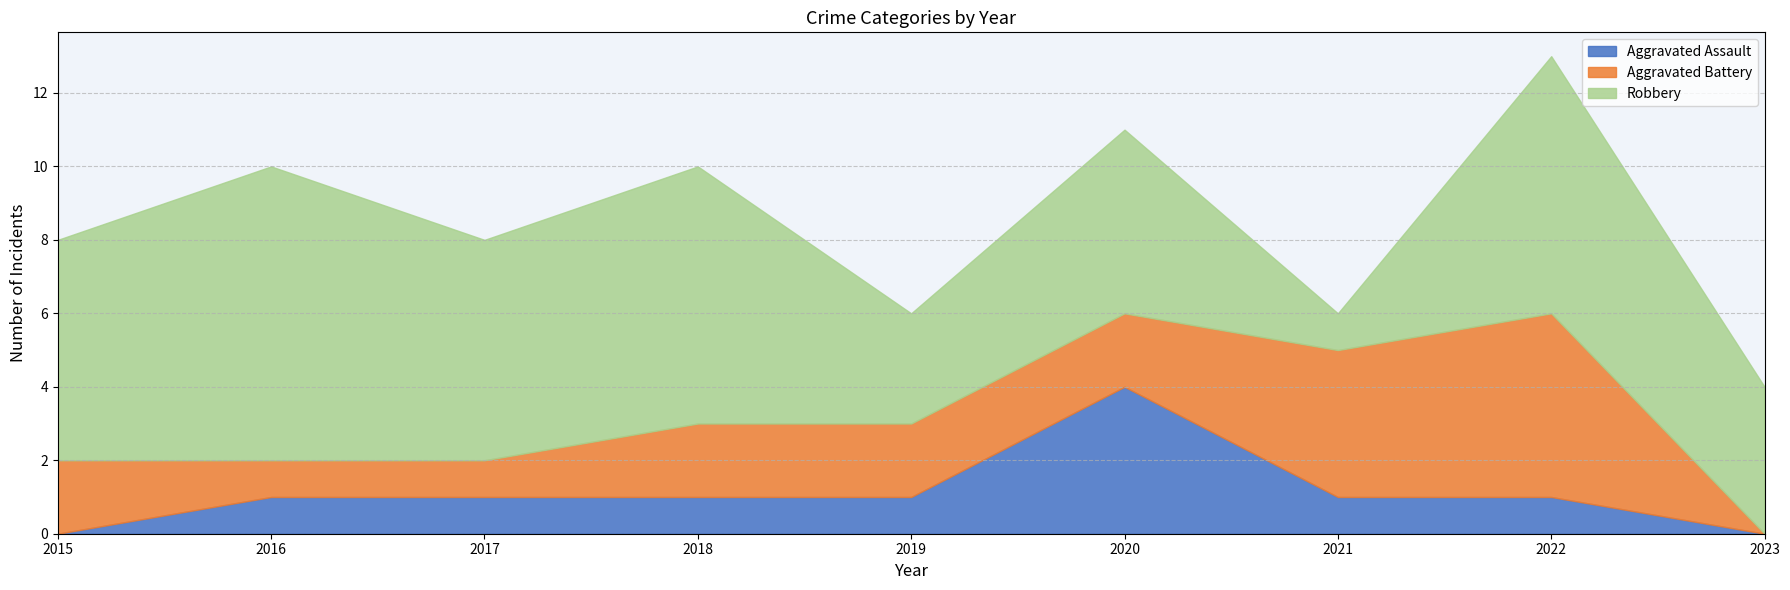

What value does the Aggravated Battery series have at 2019?

2